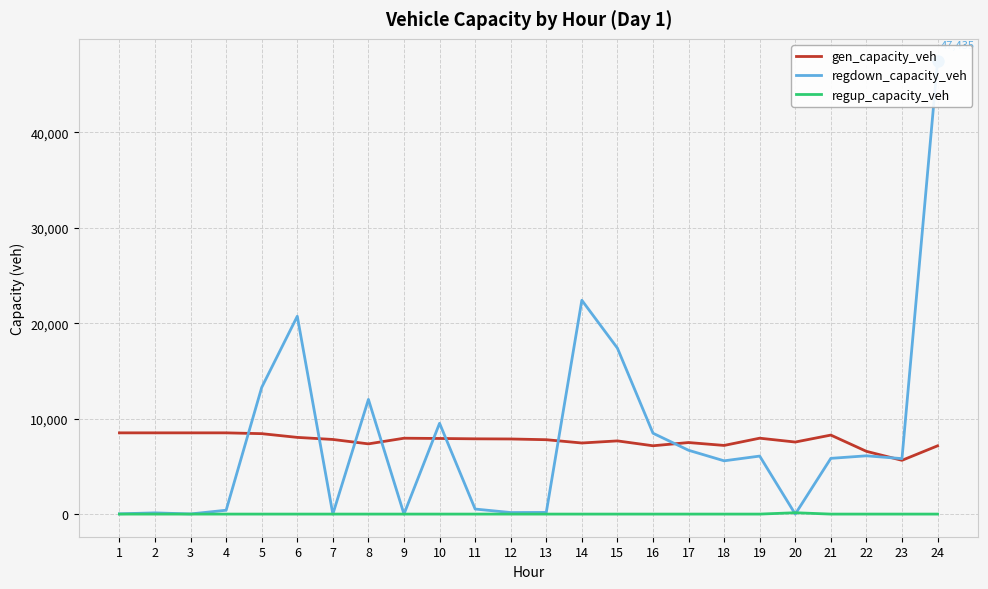

Reading left to right, list all the values displayed in this chart.

gen_capacity_veh: 8514.0	8514.0	8514.0	8514.0	8428.9	8038.6	7821.4	7358.4	7952.0	7924.7	7888.3	7872.5	7795.3	7450.3	7670.9	7160.4	7498.2	7195.0	7954.8	7550.4	8279.7	6577.5	5634.5	7153.0
regdown_capacity_veh: 28.7	127.8	14.5	404.8	13276.2	20731.4	0.0	12017.4	0.0	9517.1	528.8	162.5	174.7	22408.8	17391.4	8476.7	6688.7	5583.0	6079.6	0.0	5841.5	6108.2	5813.8	47434.9
regup_capacity_veh: 0.0	0.0	0.0	0.0	0.0	0.0	0.0	0.0	0.0	0.0	0.0	0.0	0.0	0.0	0.0	0.0	0.0	0.0	0.0	141.9	0.0	0.0	0.0	0.0